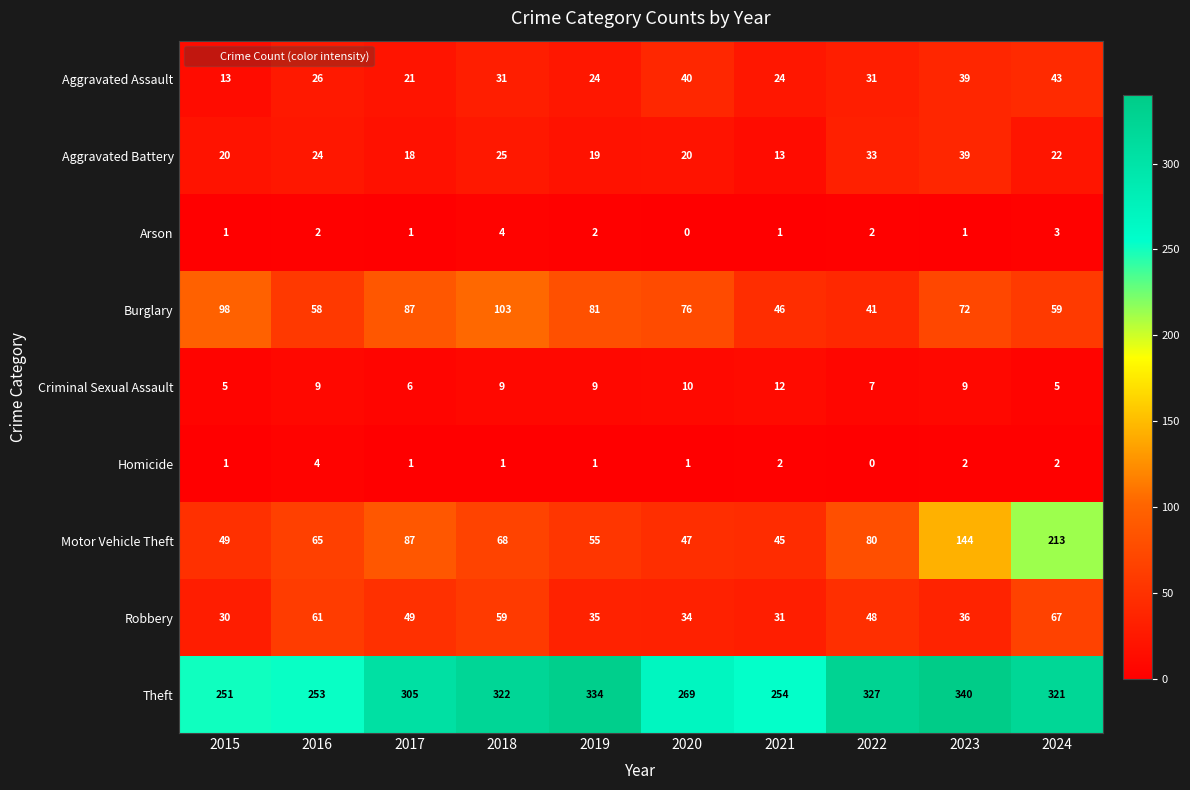

What is the average value of the Burglary series?

72